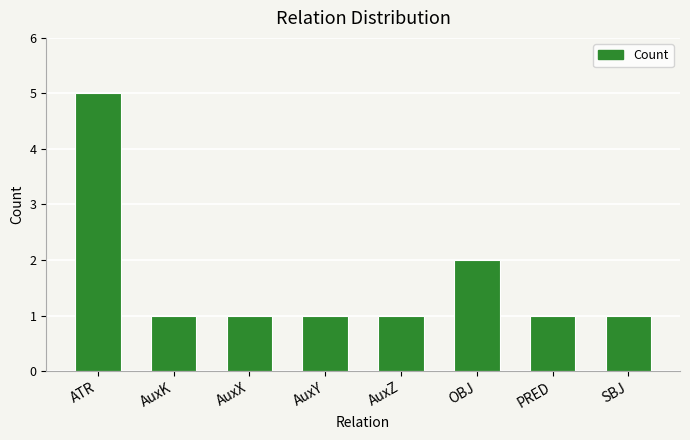

How many bars are there in total?

8